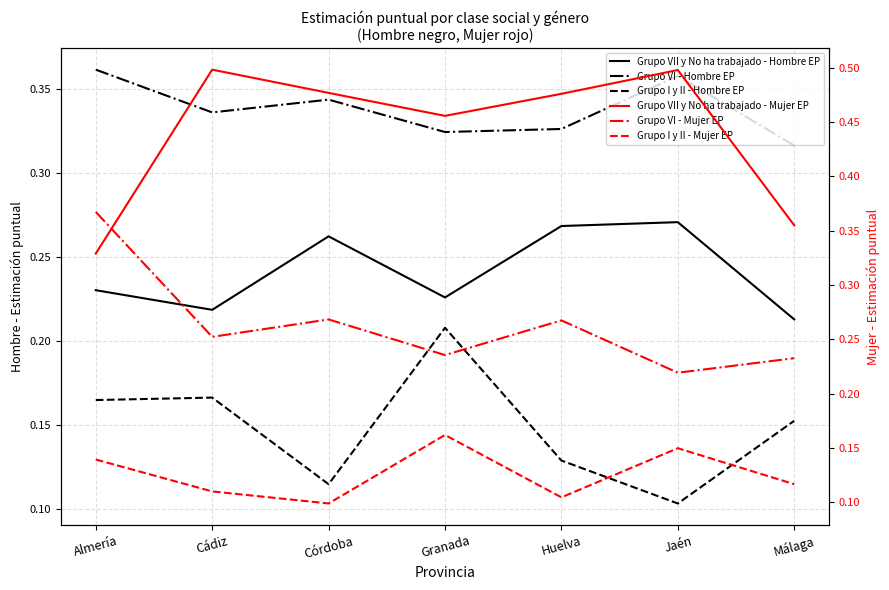

What is the greatest value displayed?

0.5